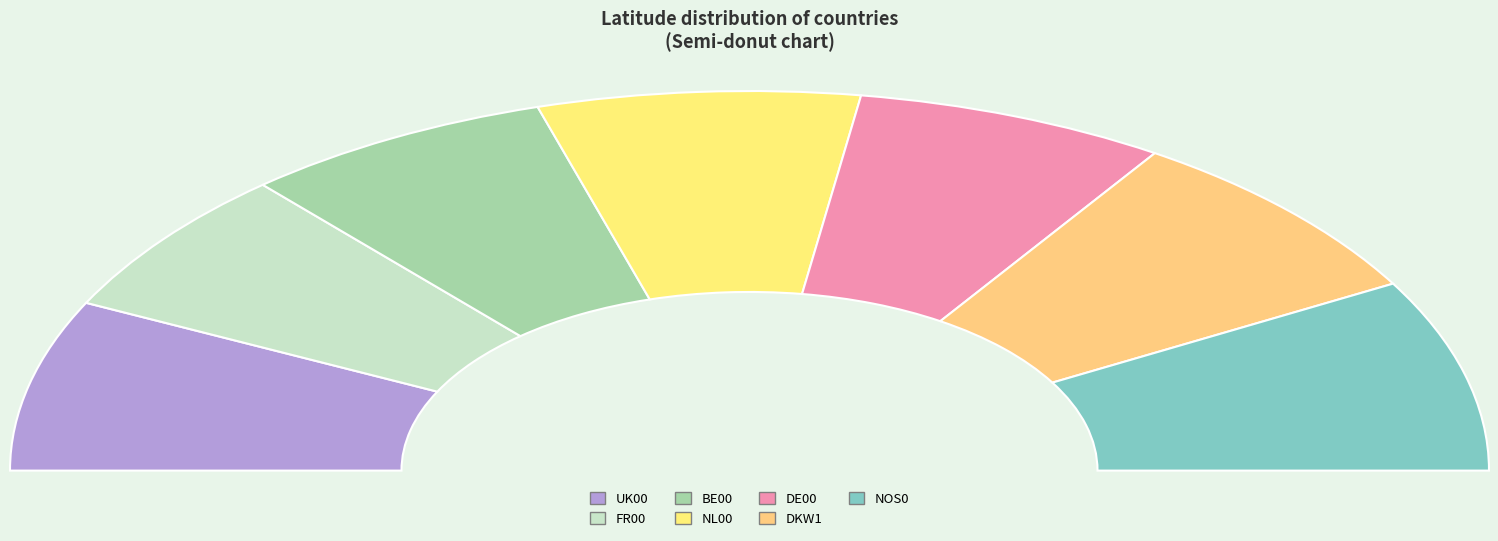

What is the change in value from UK00 to FR00?

-7.5